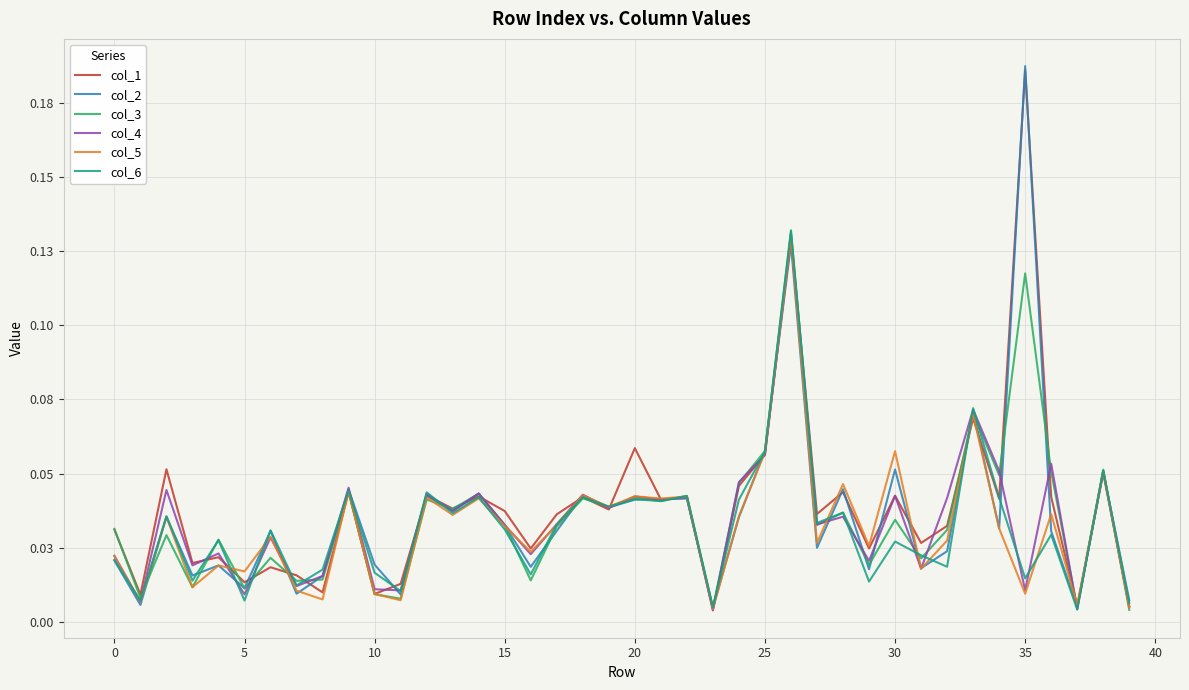

What is the label of the 35th point from the left?

34